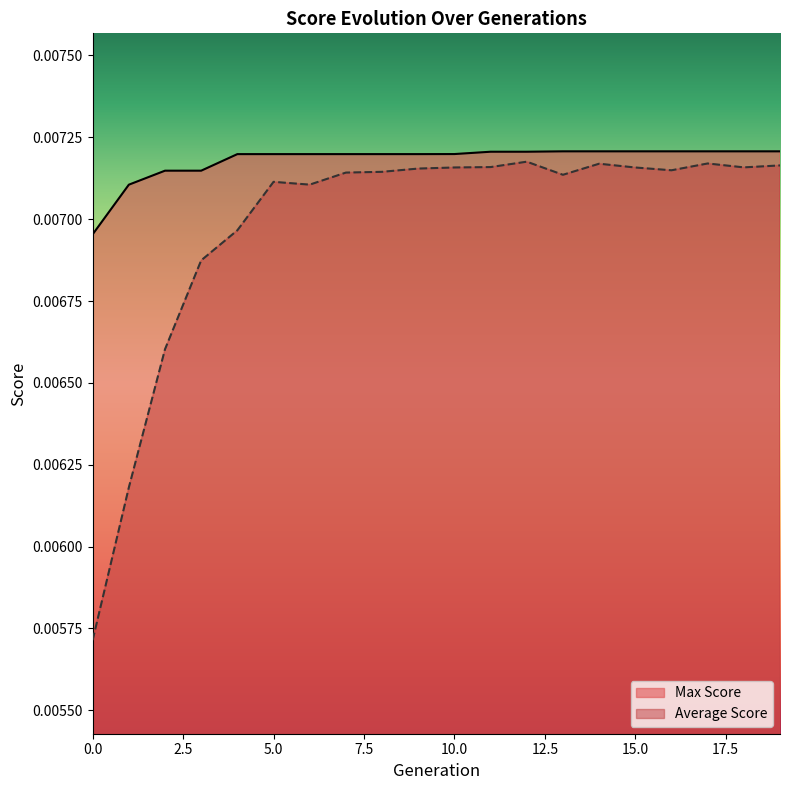

At which category is the sum across all series the highest?

12